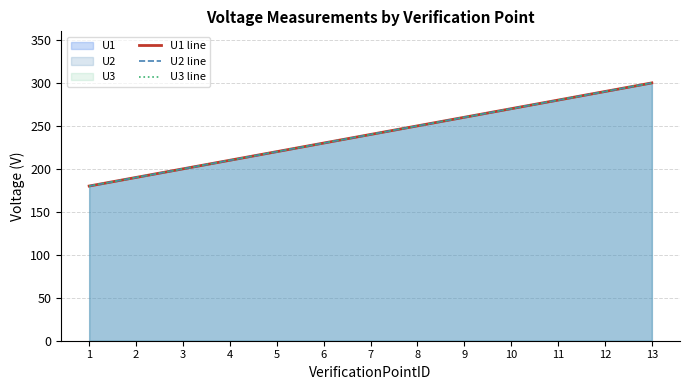

Rank the series at 11 from highest to lowest value.

U1 line, U2 line, U3 line